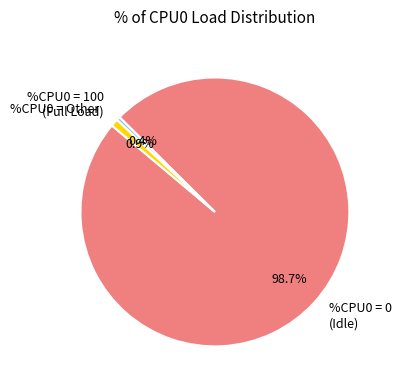

Between %CPU0 = 0 (Idle) and %CPU0 = 100 (Full Load), which is larger?

%CPU0 = 0 (Idle)